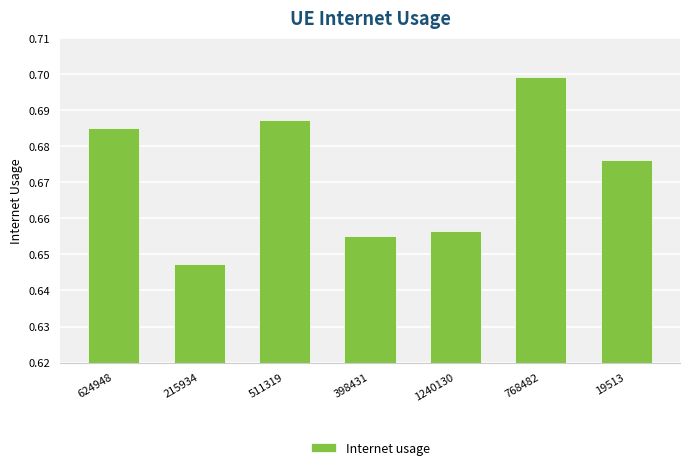

Is it true that the value at 511319 is 0.7?

True